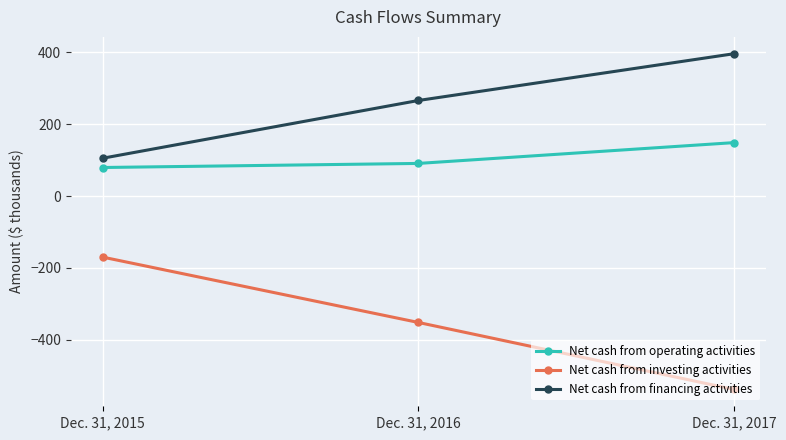

How many data points in Net cash from operating activities are less than 90?

1